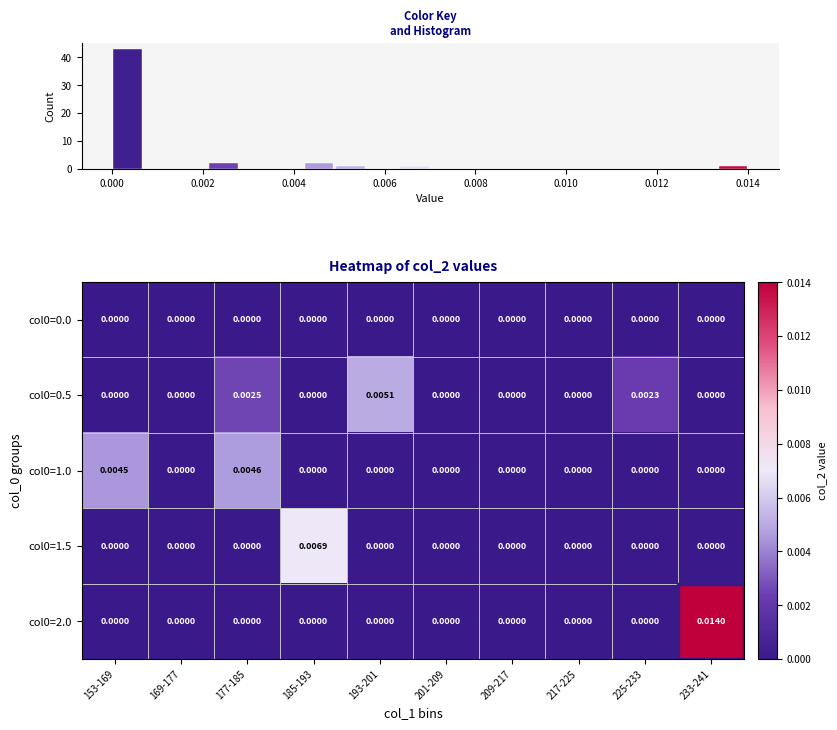

The col0=0.0 series shows 0.0 at 185-193. True or false?

True